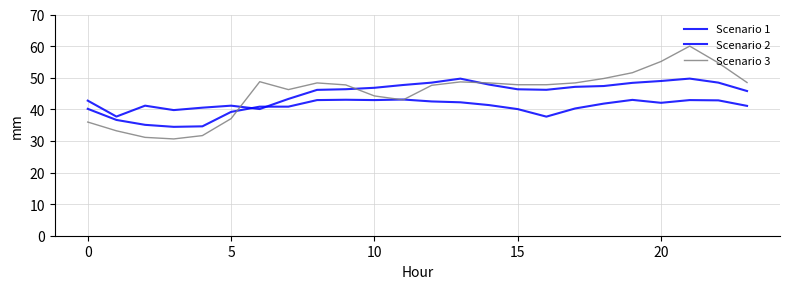

Does the chart display data point markers on the line(s)?

No